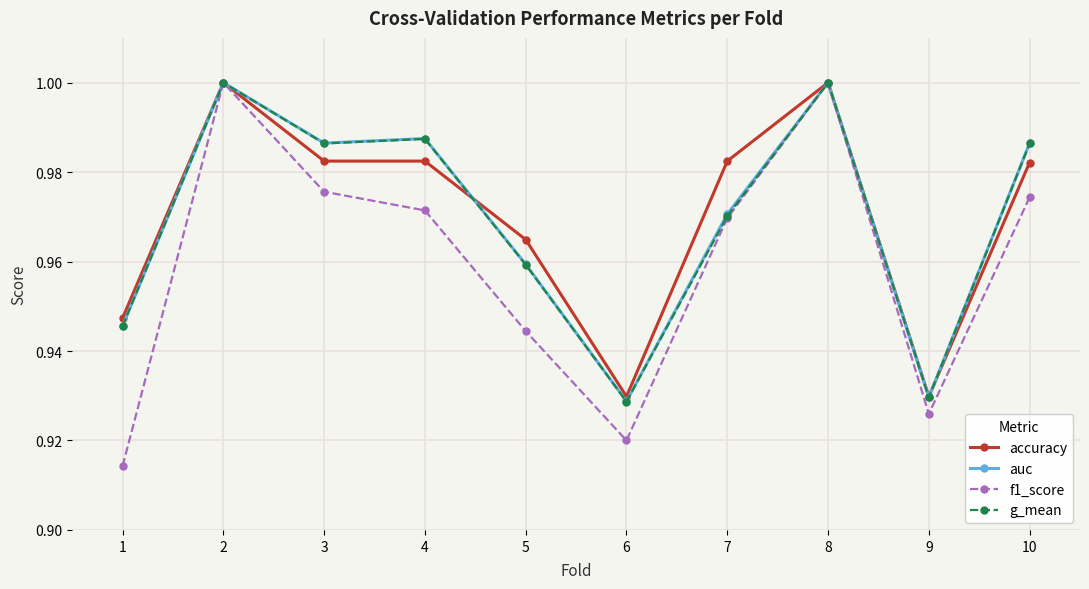

How many lines are shown in the chart?

4